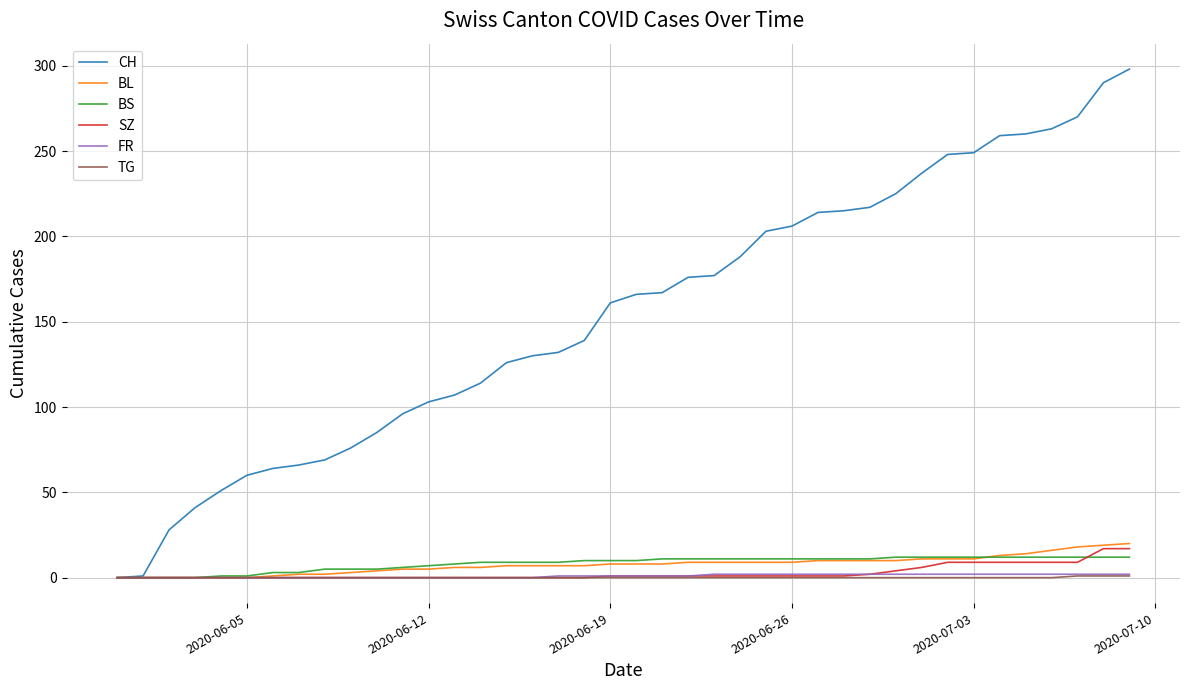

What is the average value of the BS series?

8